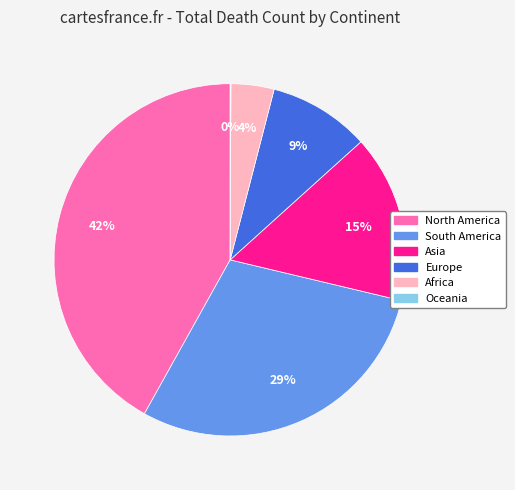

Does any single category account for the majority?

No